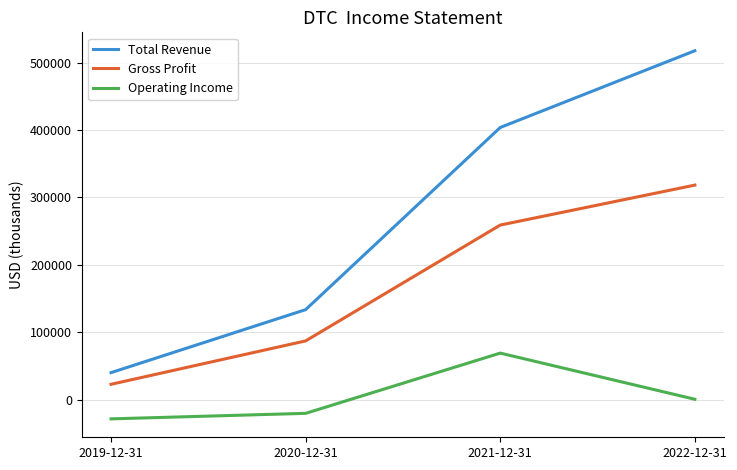

How many lines are shown in the chart?

3